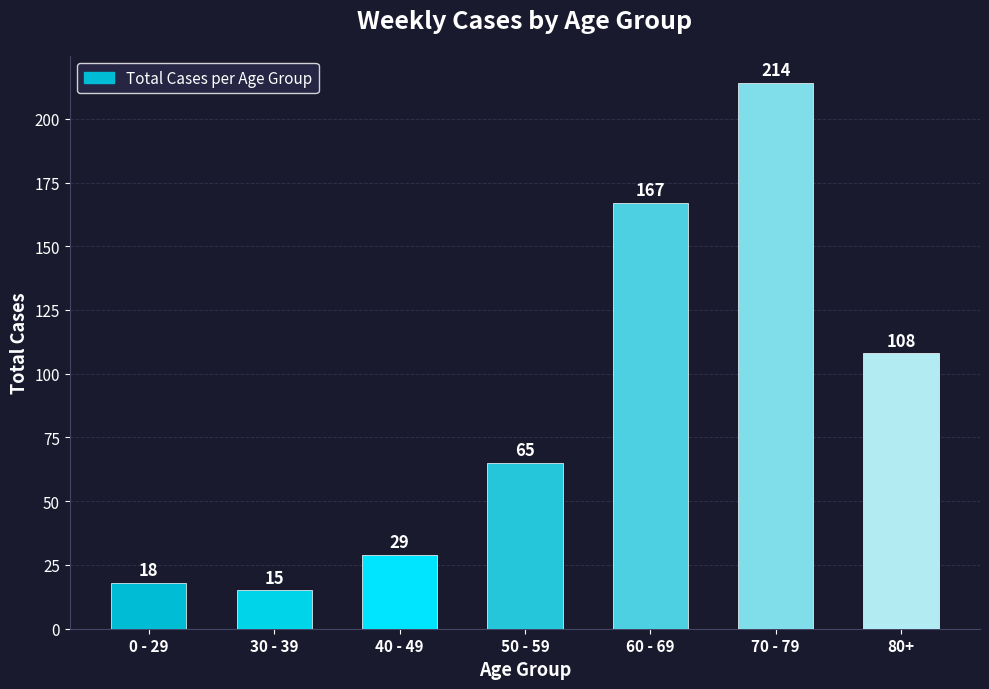

What is the sum of all values?

616